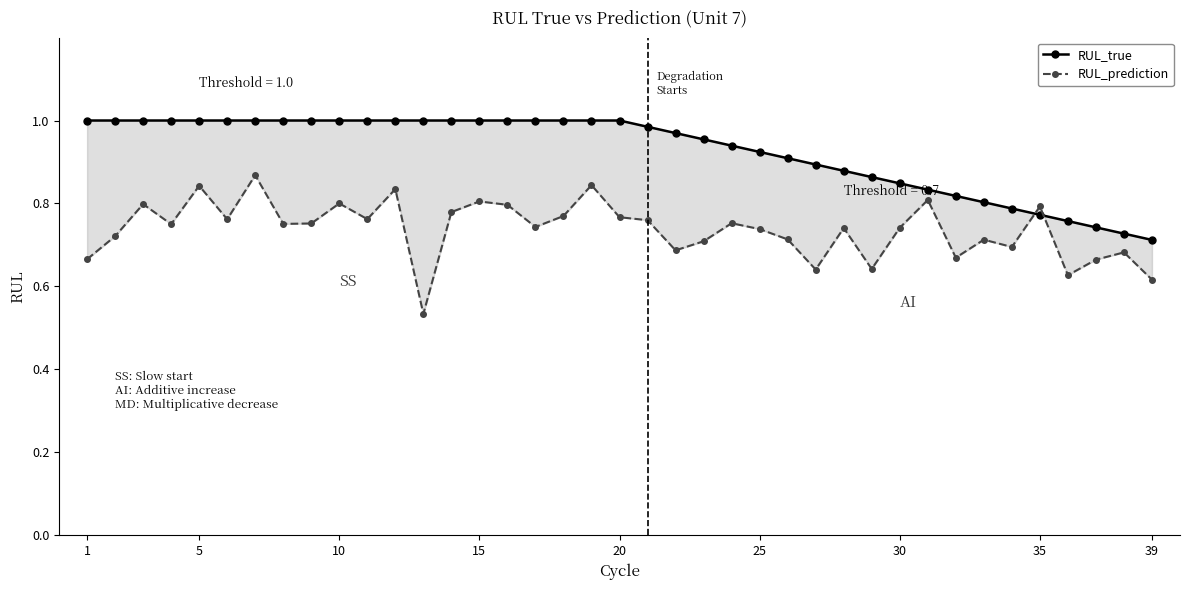

What is the label of the 8th point from the left?

35